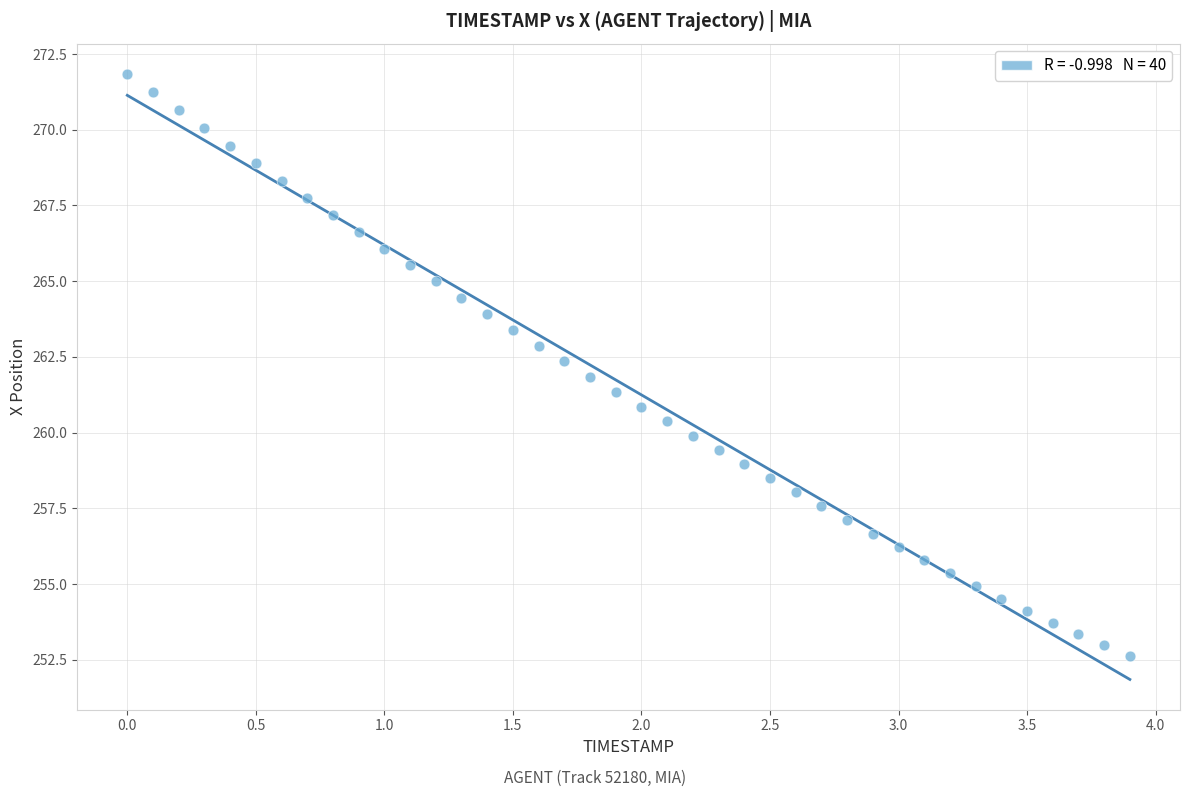

What is the range of X values (max minus min)?

3.9